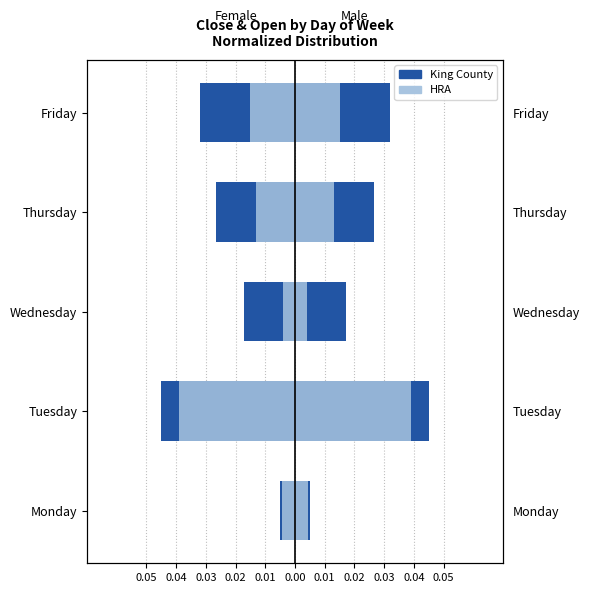

Rank the series by their average value, from highest to lowest.

HRA, King County